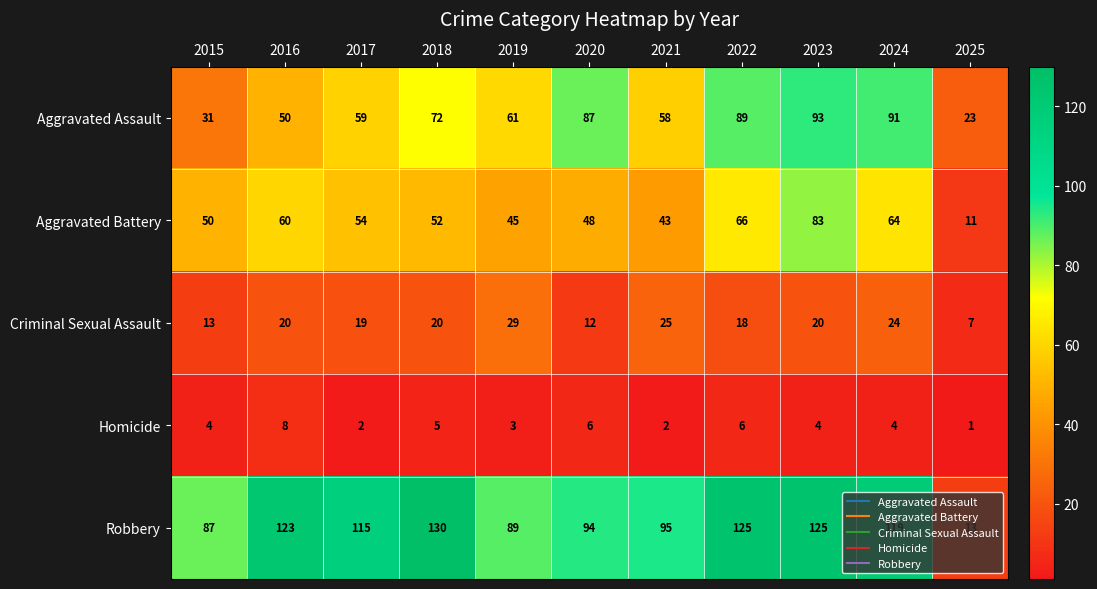

Where does the Robbery series first go above 115?

2016